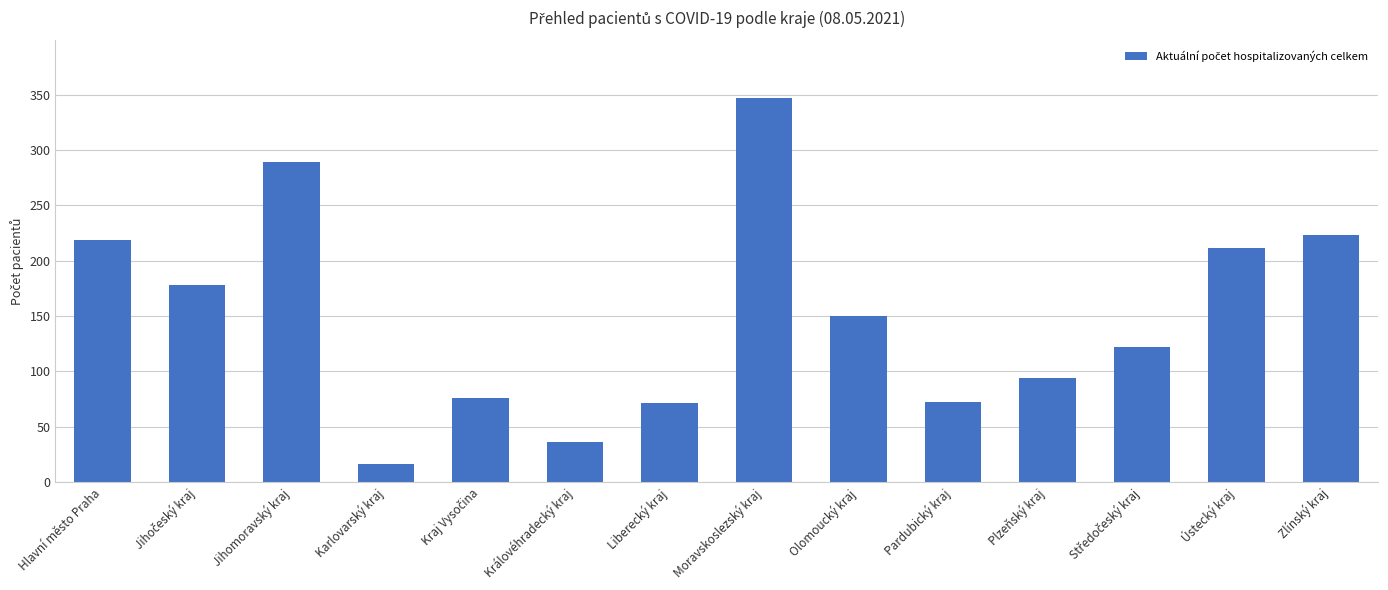

Which has a higher value, Liberecký kraj or Karlovarský kraj?

Liberecký kraj